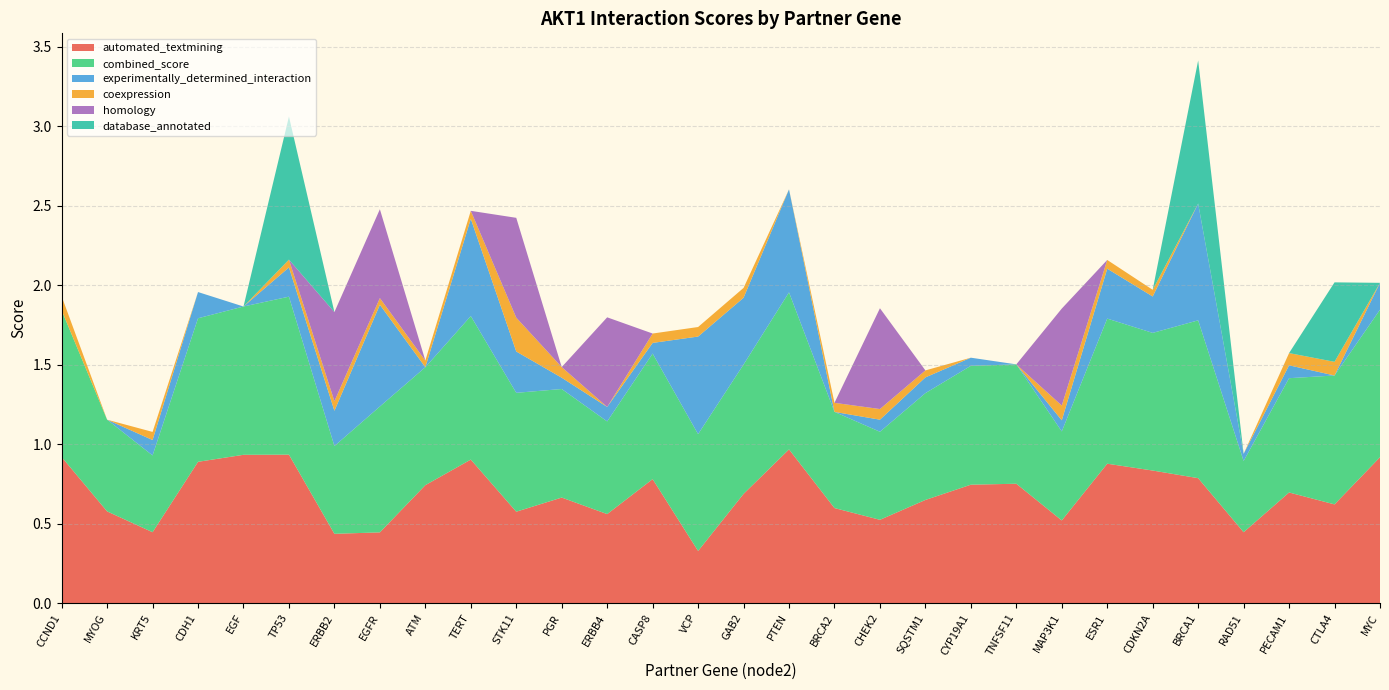

Reading left to right, transcribe all the data shown in this chart.

automated_textmining: CCND1=0.9	MYOG=0.6	KRT5=0.4	CDH1=0.9	EGF=0.9	TP53=0.9	ERBB2=0.4	EGFR=0.4	ATM=0.7	TERT=0.9	STK11=0.6	PGR=0.7	ERBB4=0.6	CASP8=0.8	VCP=0.3	GAB2=0.7	PTEN=1.0	BRCA2=0.6	CHEK2=0.5	SQSTM1=0.6	CYP19A1=0.7	TNFSF11=0.8	MAP3K1=0.5	ESR1=0.9	CDKN2A=0.8	BRCA1=0.8	RAD51=0.4	PECAM1=0.7	CTLA4=0.6	MYC=0.9
combined_score: CCND1=0.9	MYOG=0.6	KRT5=0.5	CDH1=0.9	EGF=0.9	TP53=1.0	ERBB2=0.6	EGFR=0.8	ATM=0.7	TERT=0.9	STK11=0.7	PGR=0.7	ERBB4=0.6	CASP8=0.8	VCP=0.7	GAB2=0.8	PTEN=1.0	BRCA2=0.6	CHEK2=0.6	SQSTM1=0.7	CYP19A1=0.7	TNFSF11=0.8	MAP3K1=0.6	ESR1=0.9	CDKN2A=0.9	BRCA1=1.0	RAD51=0.4	PECAM1=0.7	CTLA4=0.8	MYC=0.9
experimentally_determined_interaction: CCND1=0.0	MYOG=0.0	KRT5=0.1	CDH1=0.2	EGF=0.0	TP53=0.2	ERBB2=0.2	EGFR=0.6	ATM=0.0	TERT=0.6	STK11=0.3	PGR=0.1	ERBB4=0.1	CASP8=0.1	VCP=0.6	GAB2=0.4	PTEN=0.6	BRCA2=0.0	CHEK2=0.1	SQSTM1=0.1	CYP19A1=0.1	TNFSF11=0.0	MAP3K1=0.1	ESR1=0.3	CDKN2A=0.2	BRCA1=0.7	RAD51=0.0	PECAM1=0.1	CTLA4=0.0	MYC=0.2
coexpression: CCND1=0.1	MYOG=0.0	KRT5=0.1	CDH1=0.0	EGF=0.0	TP53=0.0	ERBB2=0.1	EGFR=0.0	ATM=0.0	TERT=0.1	STK11=0.2	PGR=0.1	ERBB4=0.0	CASP8=0.1	VCP=0.1	GAB2=0.1	PTEN=0.0	BRCA2=0.1	CHEK2=0.1	SQSTM1=0.0	CYP19A1=0.0	TNFSF11=0.0	MAP3K1=0.1	ESR1=0.1	CDKN2A=0.0	BRCA1=0.0	RAD51=0.0	PECAM1=0.1	CTLA4=0.1	MYC=0.0
homology: CCND1=0.0	MYOG=0.0	KRT5=0.0	CDH1=0.0	EGF=0.0	TP53=0.0	ERBB2=0.6	EGFR=0.6	ATM=0.0	TERT=0.0	STK11=0.6	PGR=0.0	ERBB4=0.6	CASP8=0.0	VCP=0.0	GAB2=0.0	PTEN=0.0	BRCA2=0.0	CHEK2=0.6	SQSTM1=0.0	CYP19A1=0.0	TNFSF11=0.0	MAP3K1=0.6	ESR1=0.0	CDKN2A=0.0	BRCA1=0.0	RAD51=0.0	PECAM1=0.0	CTLA4=0.0	MYC=0.0
database_annotated: CCND1=0.0	MYOG=0.0	KRT5=0.0	CDH1=0.0	EGF=0.0	TP53=0.9	ERBB2=0.0	EGFR=0.0	ATM=0.0	TERT=0.0	STK11=0.0	PGR=0.0	ERBB4=0.0	CASP8=0.0	VCP=0.0	GAB2=0.0	PTEN=0.0	BRCA2=0.0	CHEK2=0.0	SQSTM1=0.0	CYP19A1=0.0	TNFSF11=0.0	MAP3K1=0.0	ESR1=0.0	CDKN2A=0.0	BRCA1=0.9	RAD51=0.0	PECAM1=0.0	CTLA4=0.5	MYC=0.0